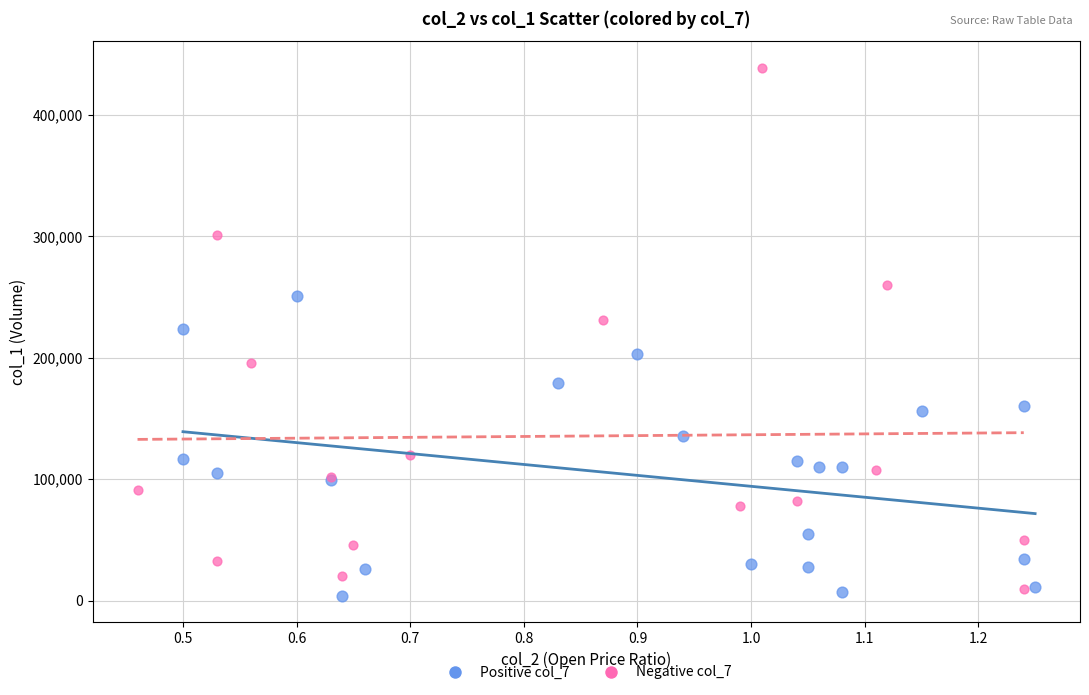

Which series reaches the minimum Y coordinate?

Positive col_7